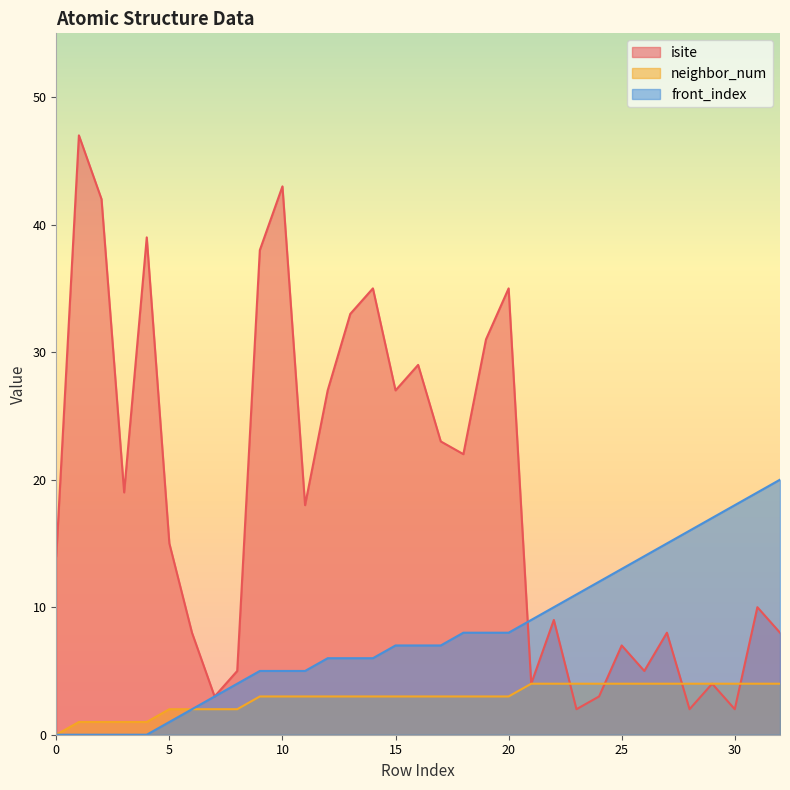

List the labels in order of front_index value, smallest first.

0, 1, 2, 3, 4, 5, 6, 7, 8, 9, 10, 11, 12, 13, 14, 15, 16, 17, 18, 19, 20, 21, 22, 23, 24, 25, 26, 27, 28, 29, 30, 31, 32